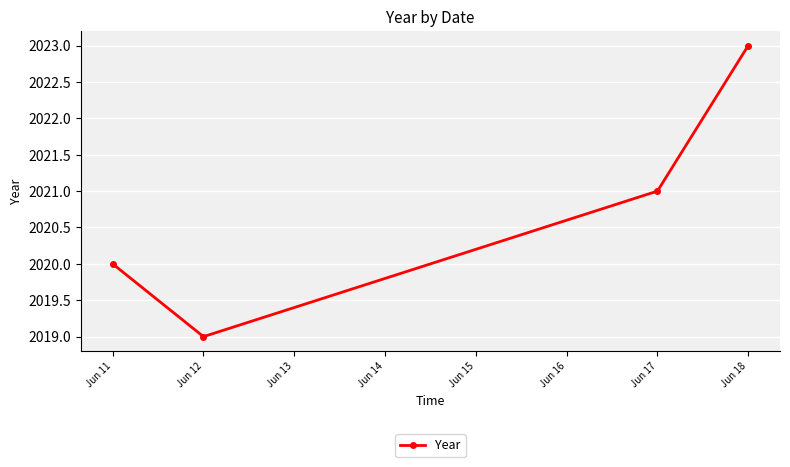

List the labels in order of value, largest first.

Jun 18, Jun 17, Jun 11, Jun 12